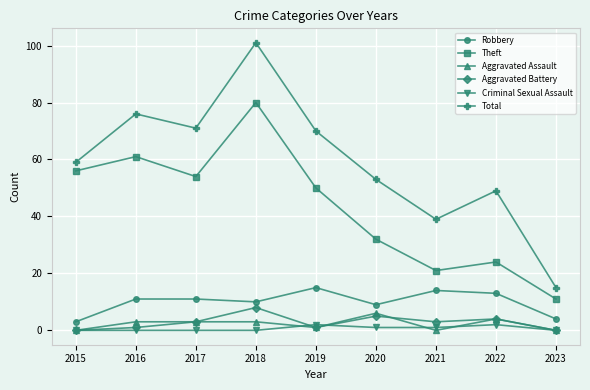

What is the difference between the second highest and second lowest values in the Robbery series?

10